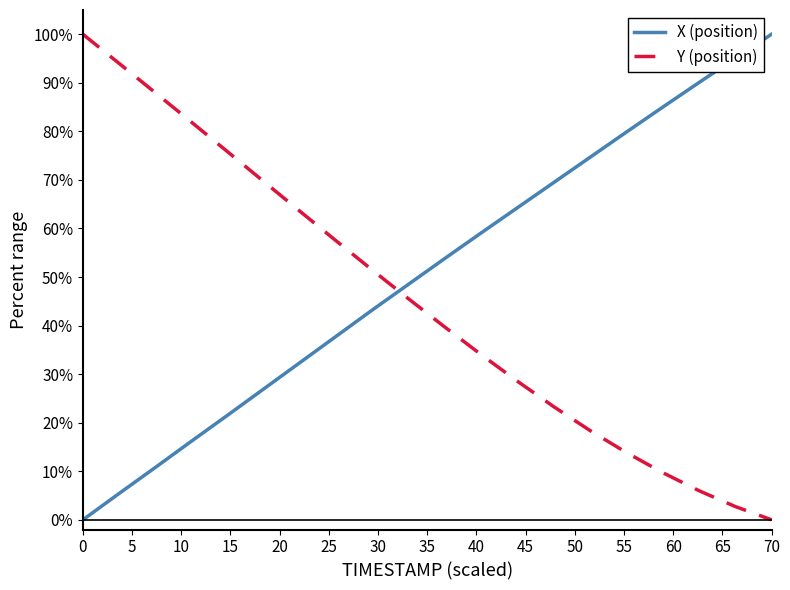

What is the difference between the maximum and minimum values in the X (position) series?

100.0